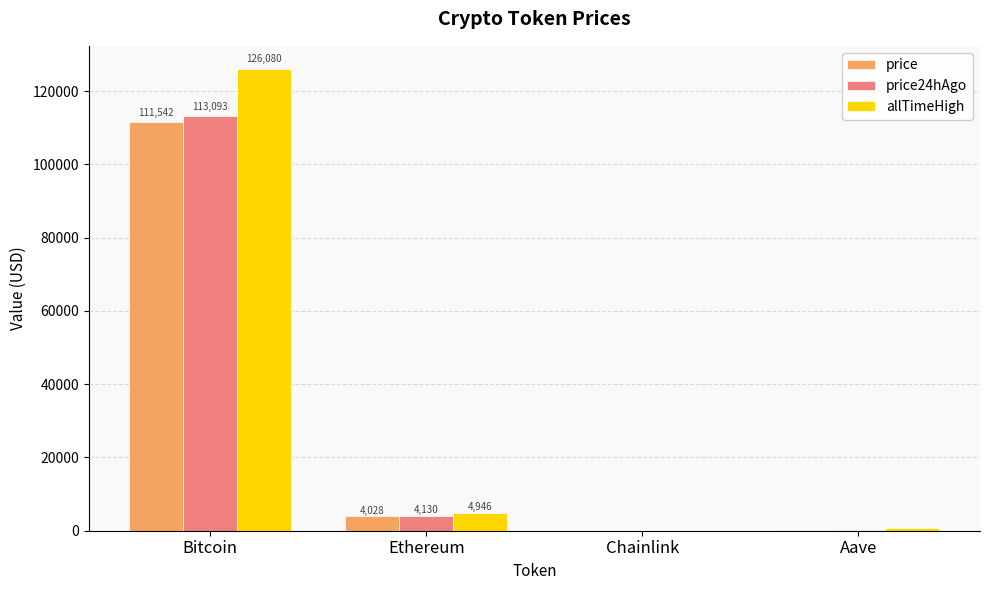

At which category is the sum across all series the highest?

Bitcoin